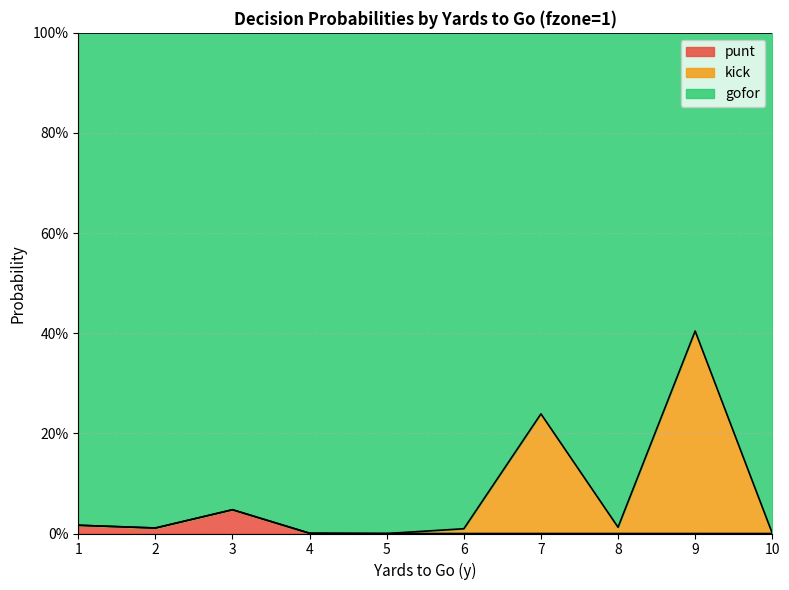

At which category is the sum across all series the highest?

9